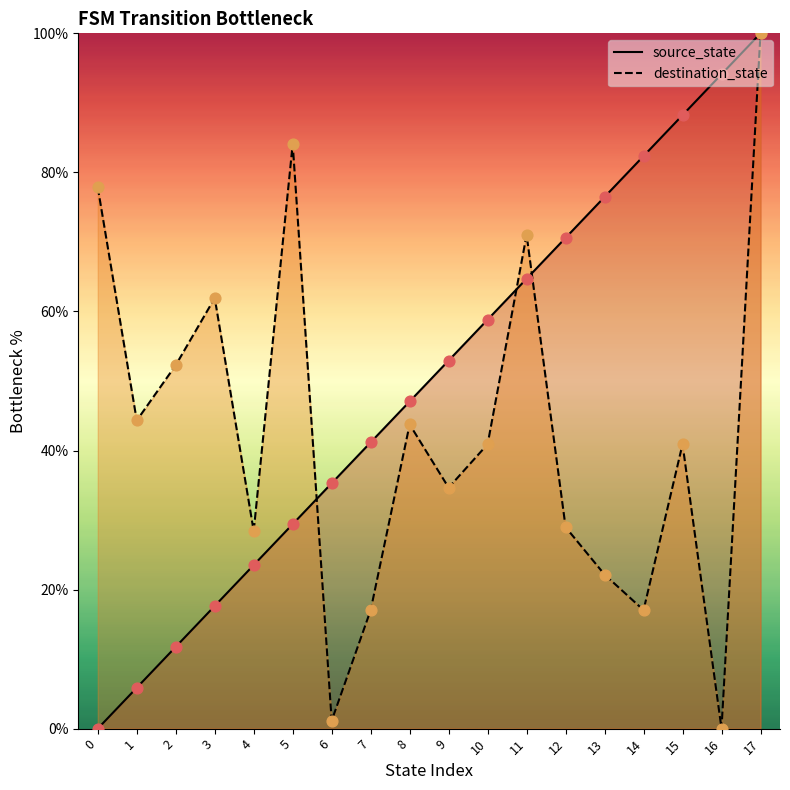

At which category is the sum across all series the highest?

17